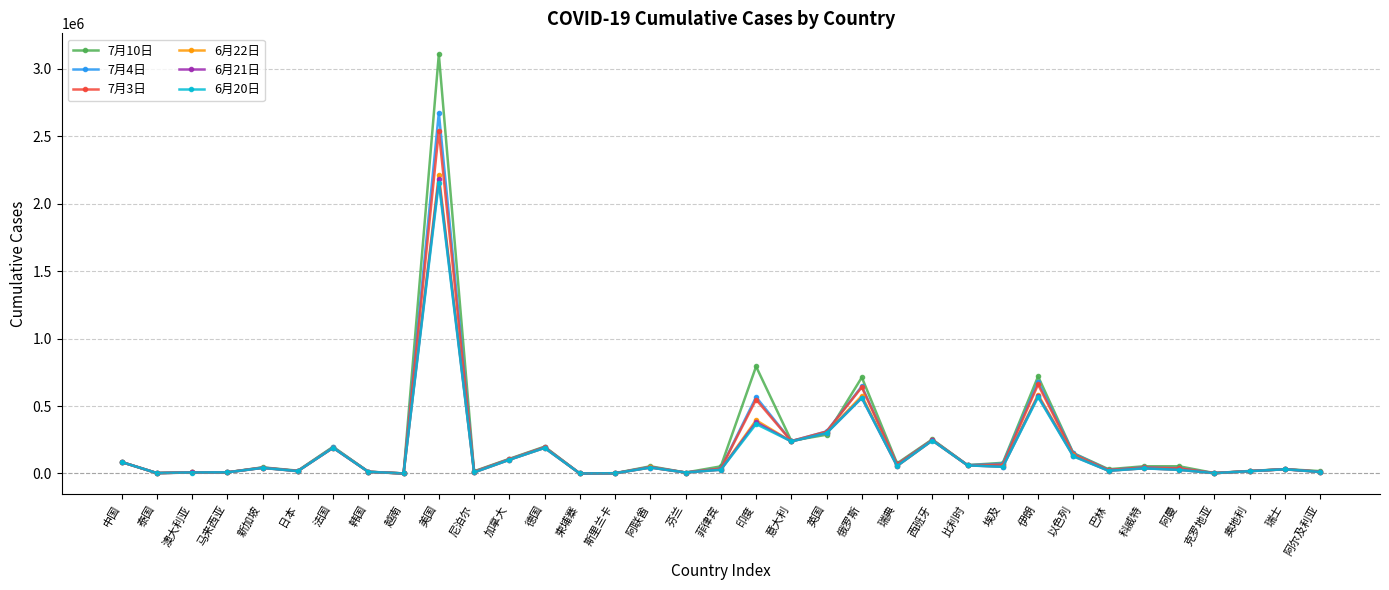

Does the chart display data point markers on the line(s)?

Yes